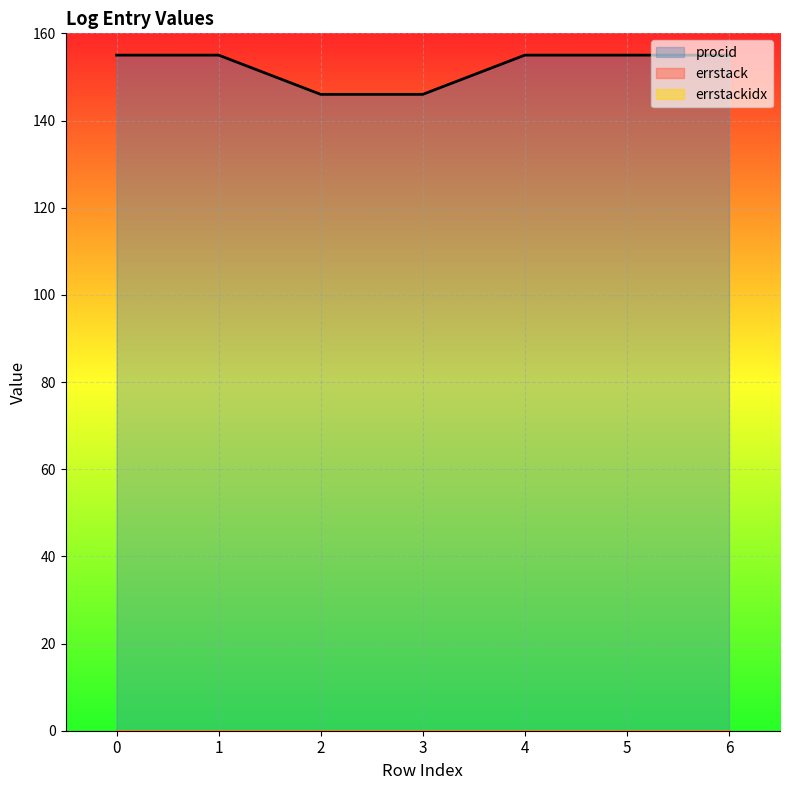

What is the difference between the second highest and second lowest values in the procid series?

9